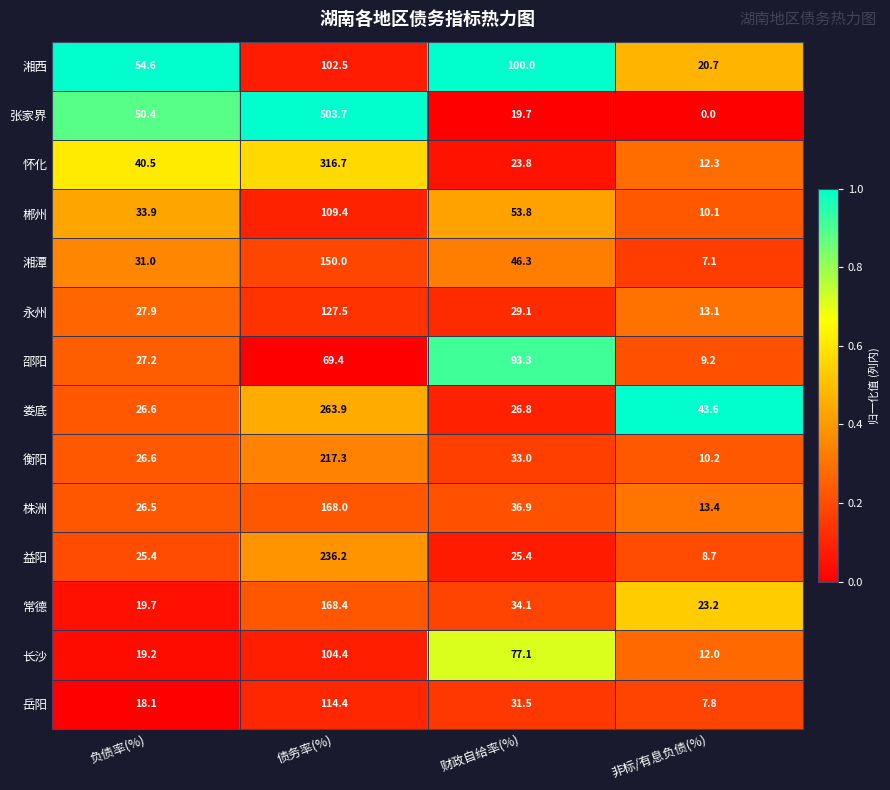

List the labels in order of 岳阳 value, smallest first.

非标/有息负债(%), 负债率(%), 财政自给率(%), 债务率(%)